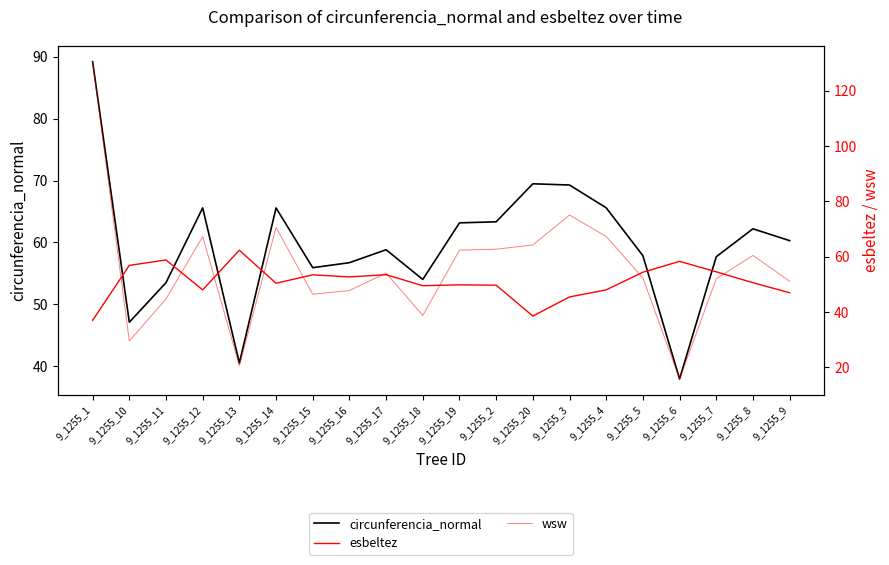

What is the greatest value displayed?

130.4